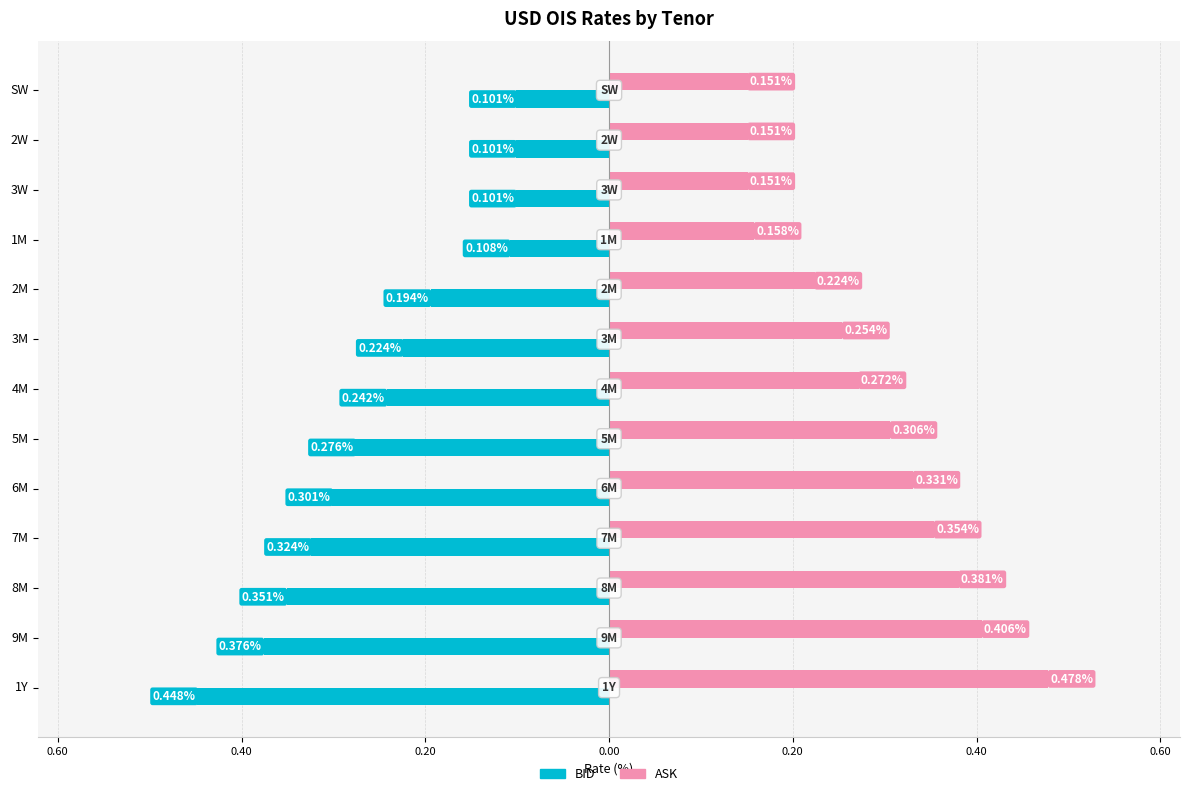

What is the minimum value shown in the chart?

-0.4